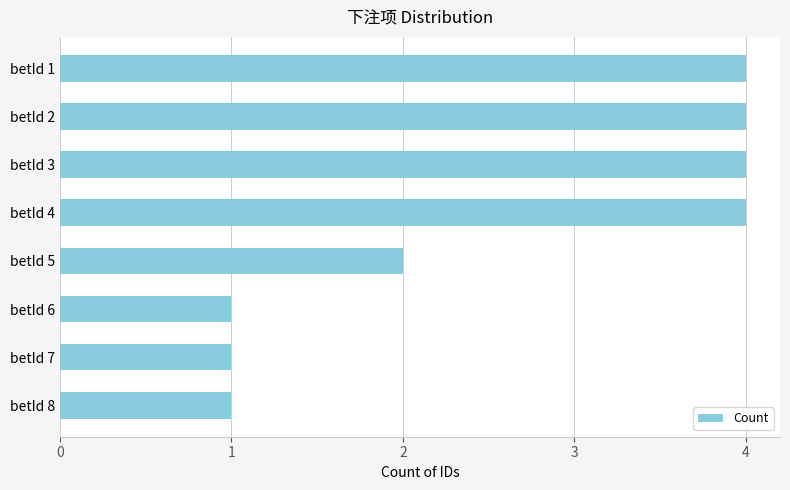

The chart shows a value of 2 at betId 4. True or false?

False